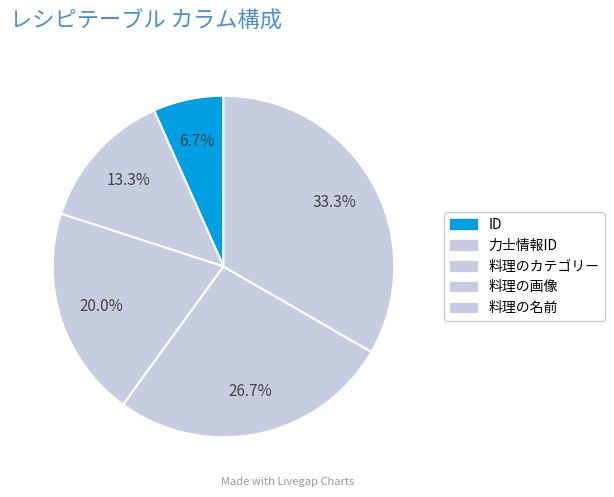

Is it true that 料理の名前 is 46% of the pie?

False